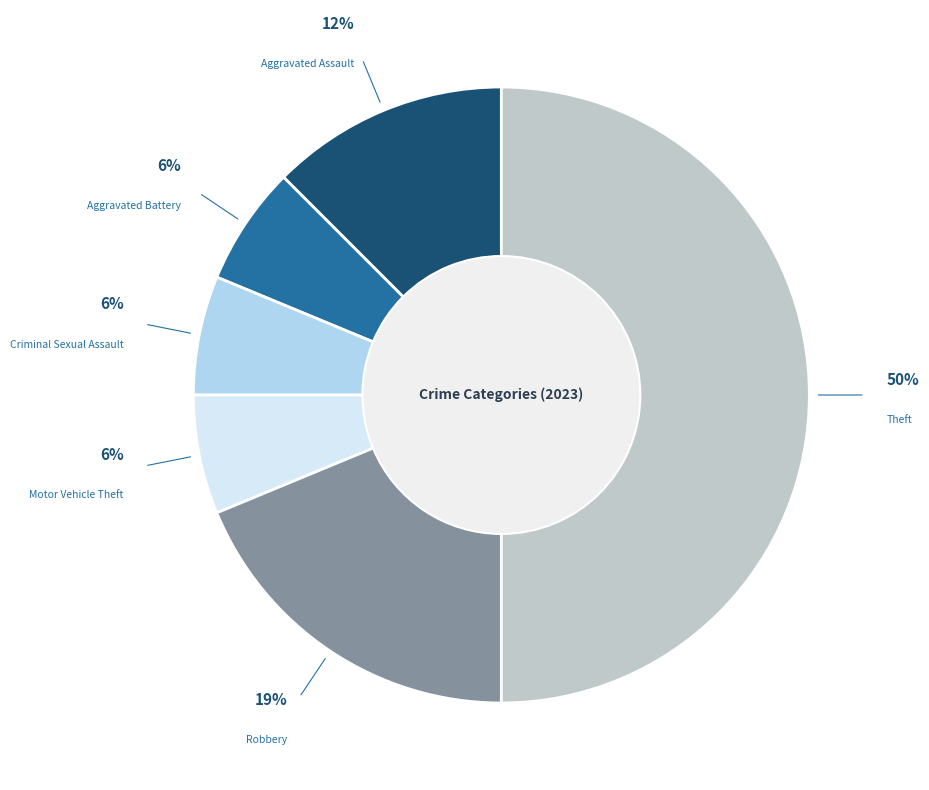

Does Motor Vehicle Theft account for over 50% of the chart?

No